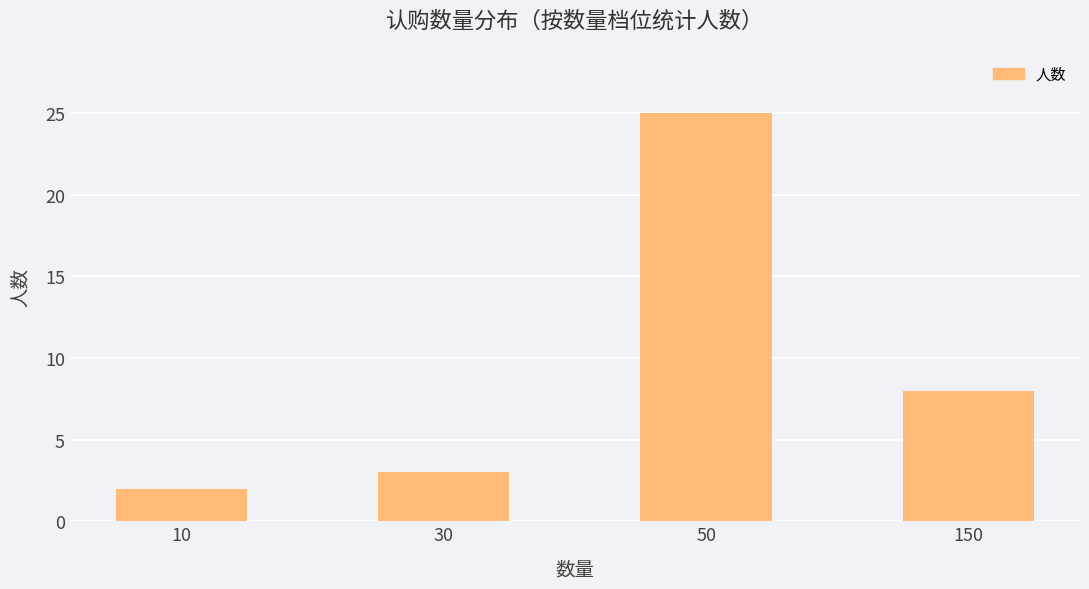

What is the value of the 4th bar from the left?

8